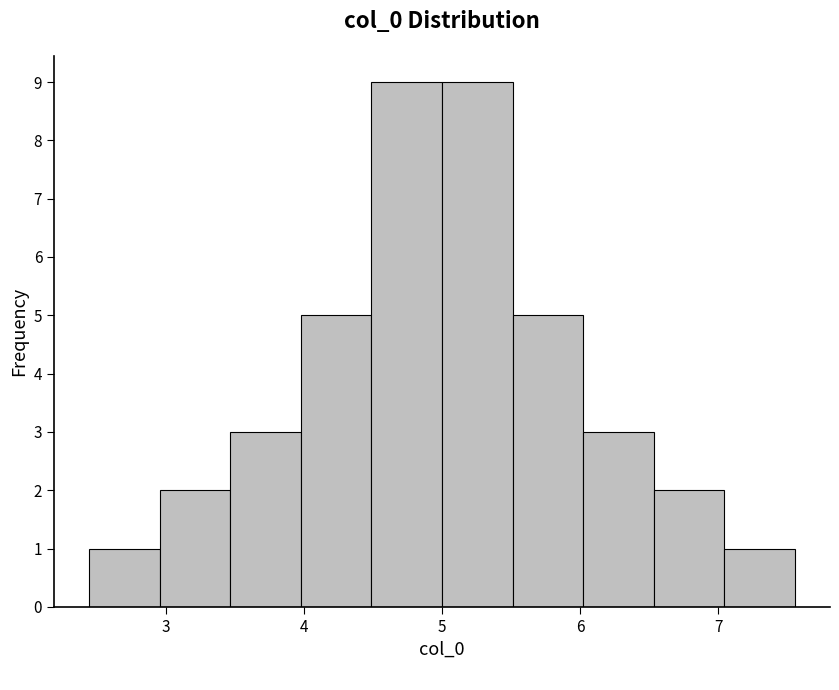

Reading left to right, list every bar in this chart as the range it spans on the x-axis followed by its height. Neither the bar edges nor the heights are printed on the chart, so give them approximately, as read against the axes.

2.4 to 3.0: 1
3.0 to 3.5: 2
3.5 to 4.0: 3
4.0 to 4.5: 5
4.5 to 5.0: 9
5.0 to 5.5: 9
5.5 to 6.0: 5
6.0 to 6.5: 3
6.5 to 7.0: 2
7.0 to 7.6: 1